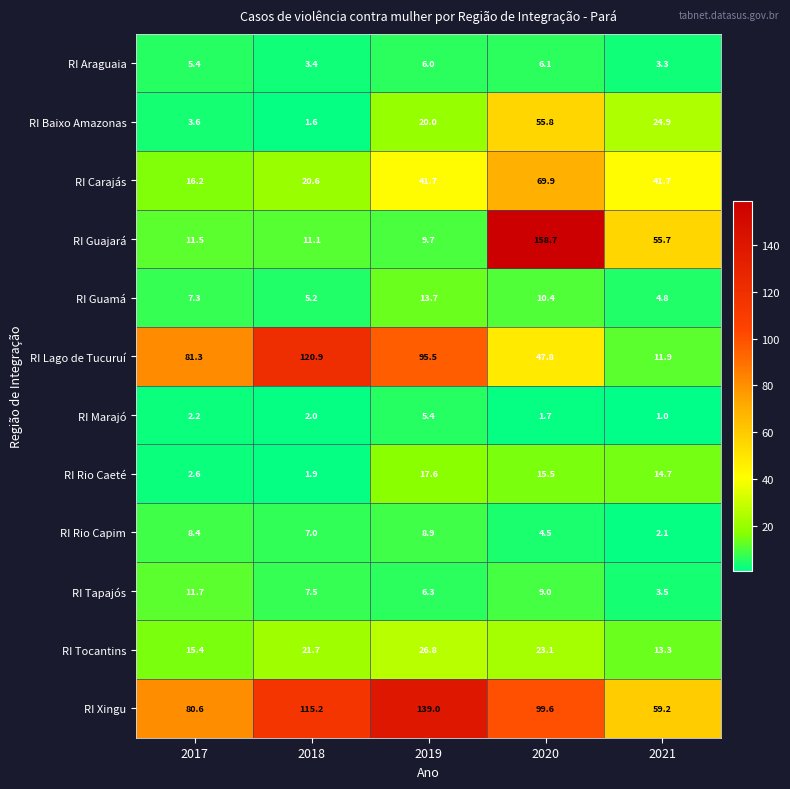

Which series changed the most between 2018 and 2020?

RI Guajará